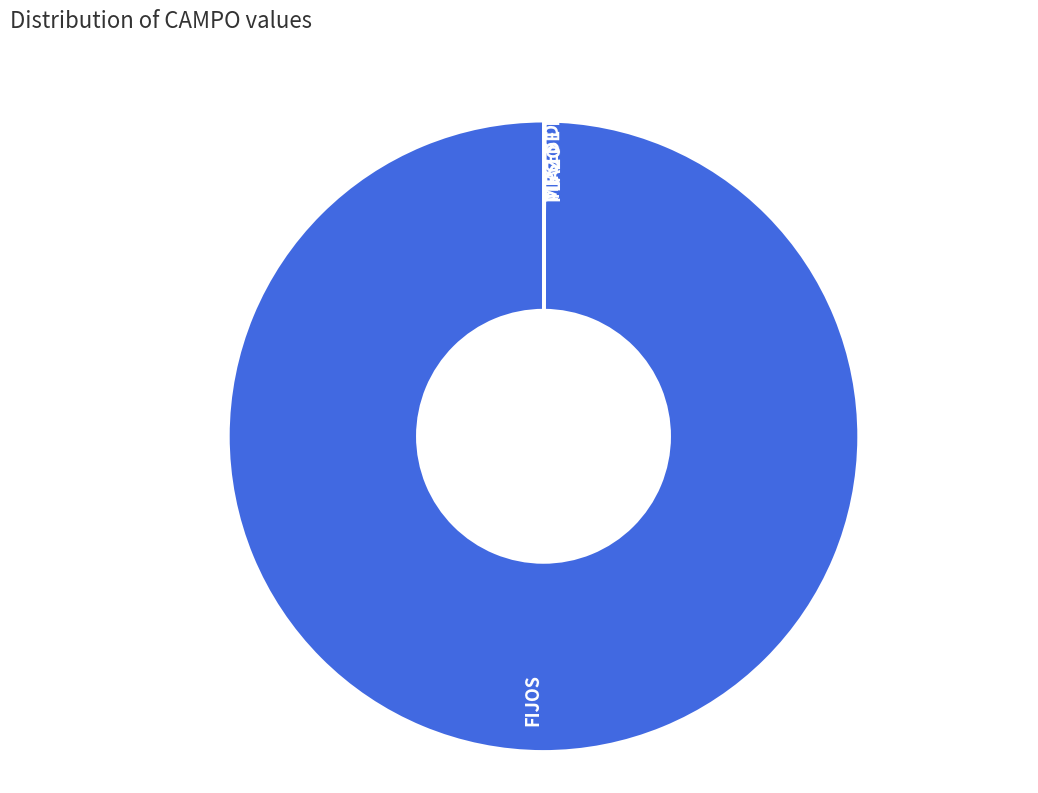

Which category accounts for the majority?

FIJOS